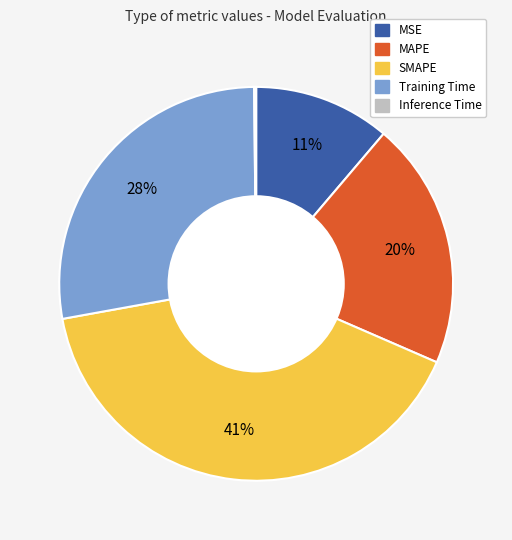

Do MAPE and SMAPE together represent more than half of the pie?

Yes